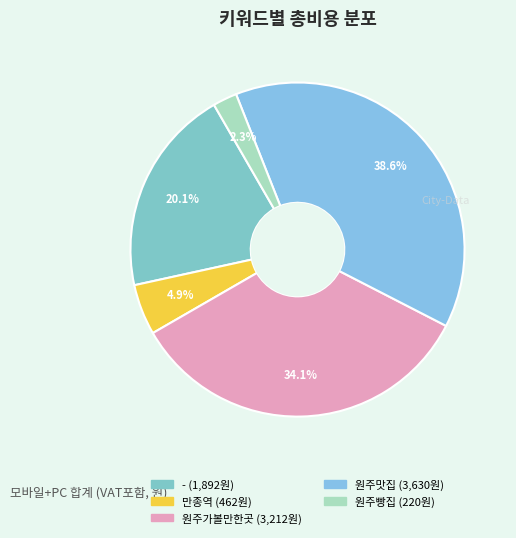

What is the largest slice in the pie chart?

원주맛집